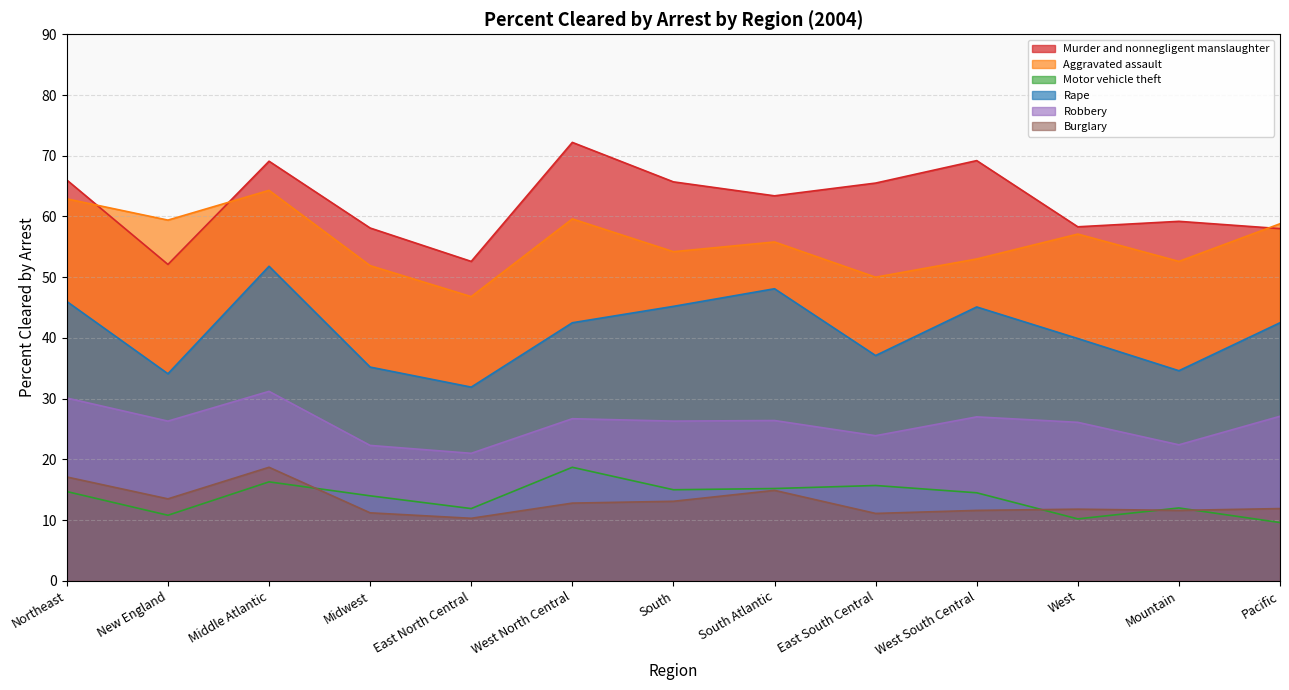

Where do Motor vehicle theft and Burglary first cross each other?

Middle Atlantic and Midwest